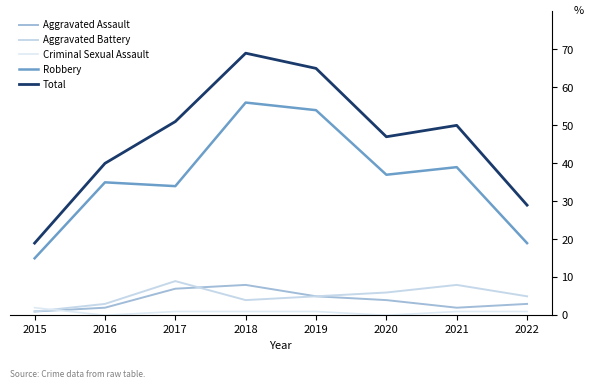

Rank the series at 2015 from lowest to highest value.

Aggravated Assault, Aggravated Battery, Criminal Sexual Assault, Robbery, Total